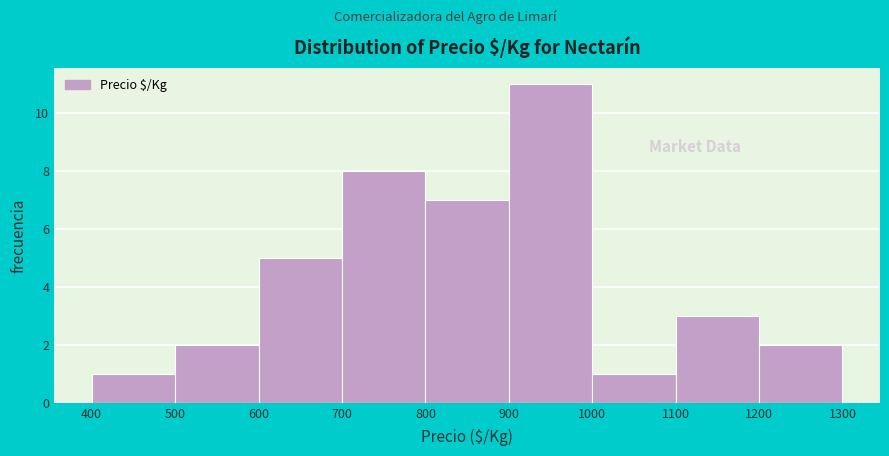

How tall is the bar that spans 1000 to 1100 on the x-axis? The values are not printed on the chart, so give them approximately, as read against the axis.

1